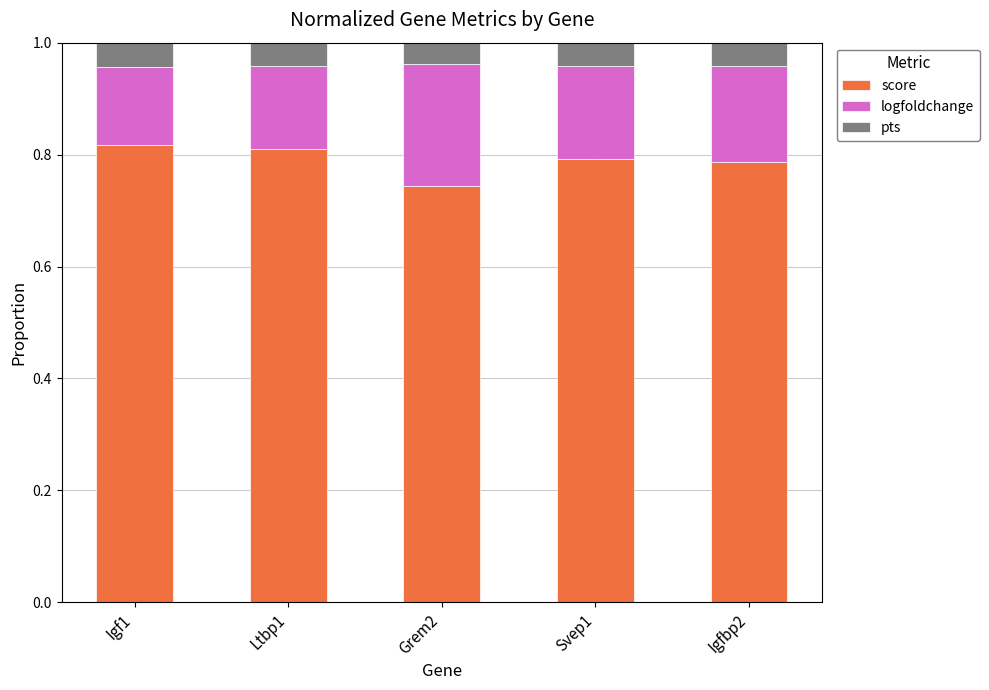

The score series shows 0.3 at Igfbp2. True or false?

False